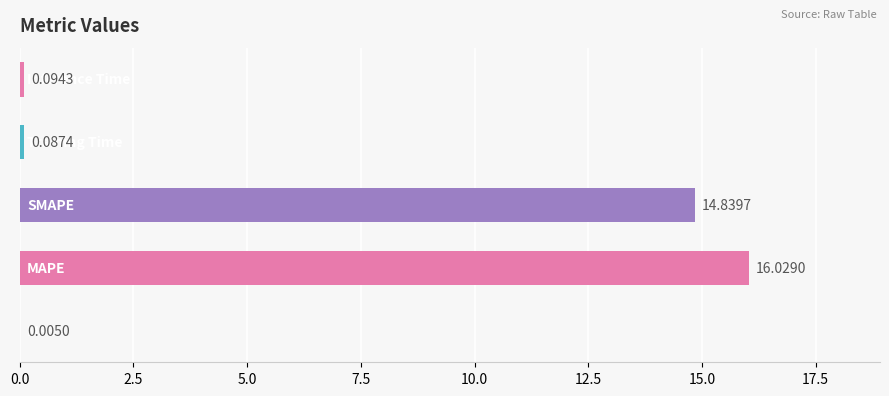

What is the sum of all values?

31.1